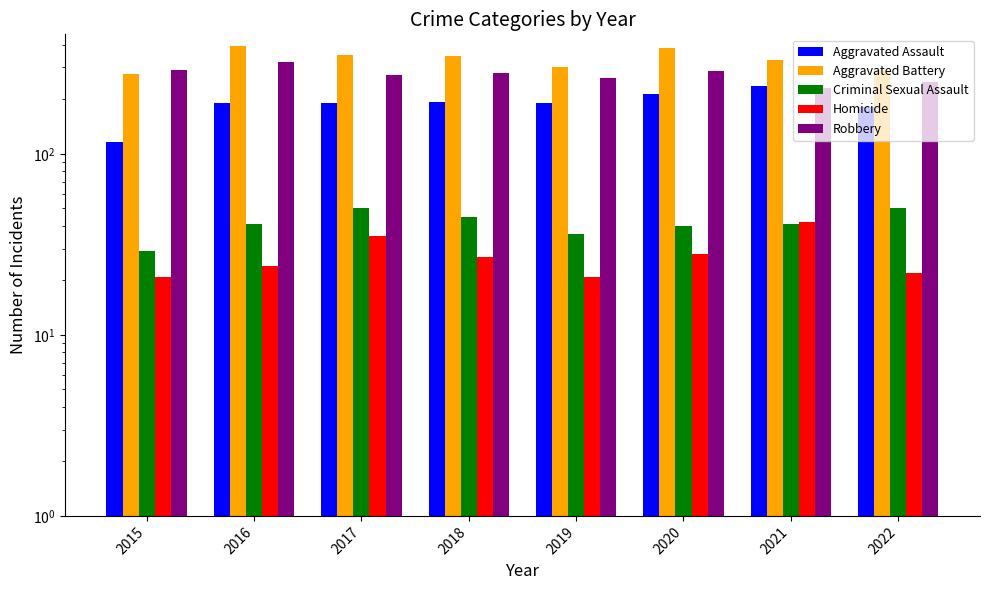

True or false: Aggravated Battery has a value of 302 at 2019.

True